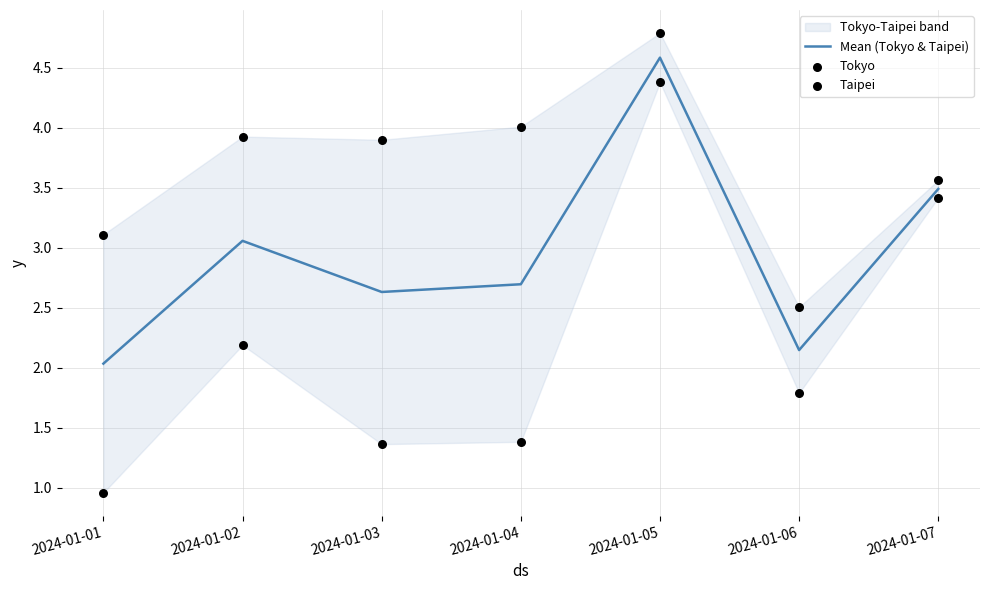

At which category is the sum across all series the highest?

2024-01-05